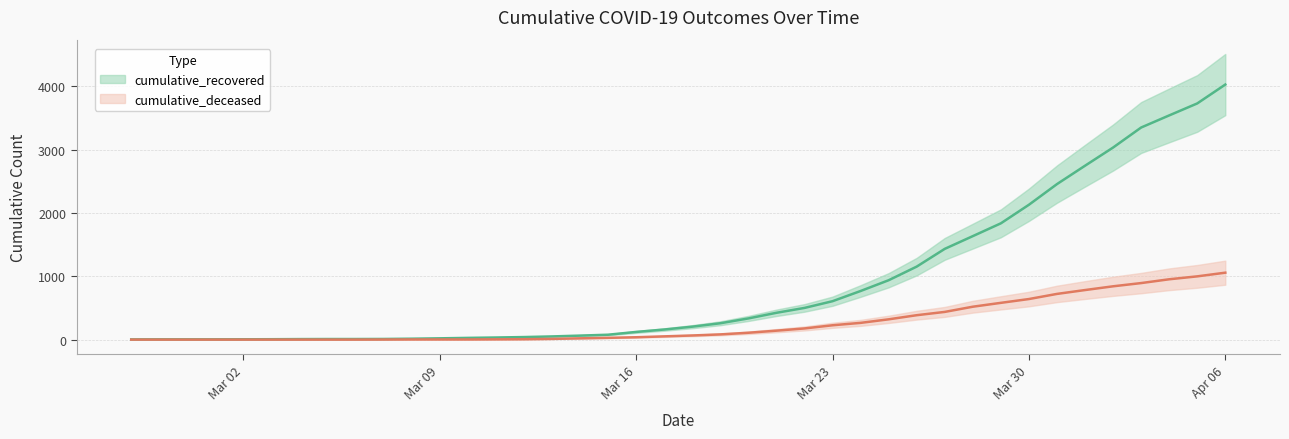

At how many categories does at least one series exceed 3151?

4